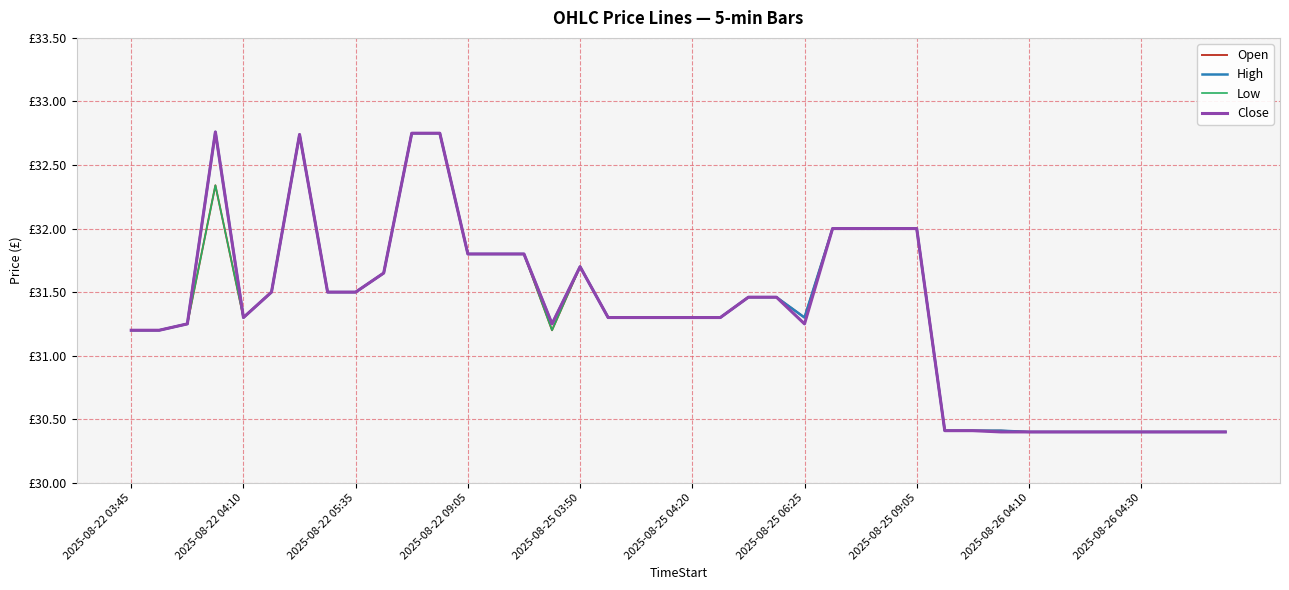

Does the chart display data point markers on the line(s)?

No